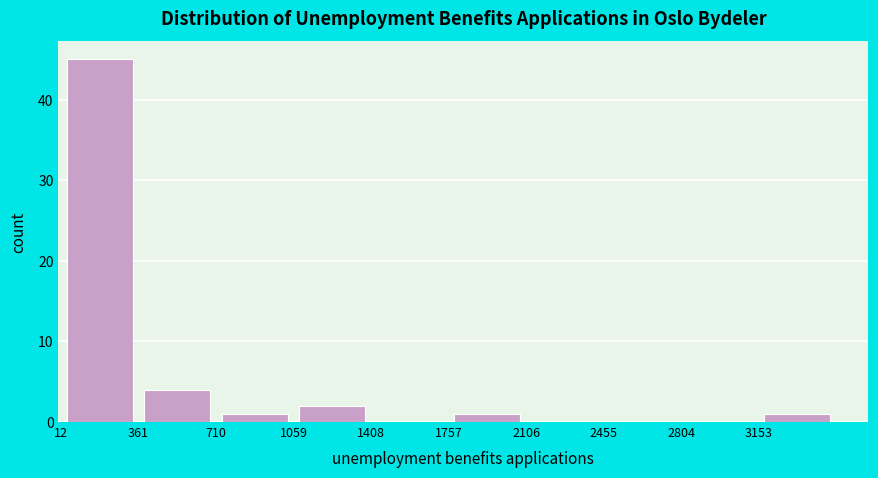

Over which range of the x-axis is the bar tallest?

0 to 350